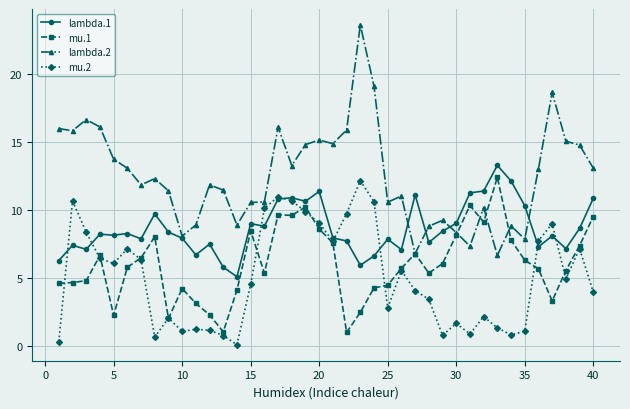

What is the lowest value of the mu.1 series?

1.0